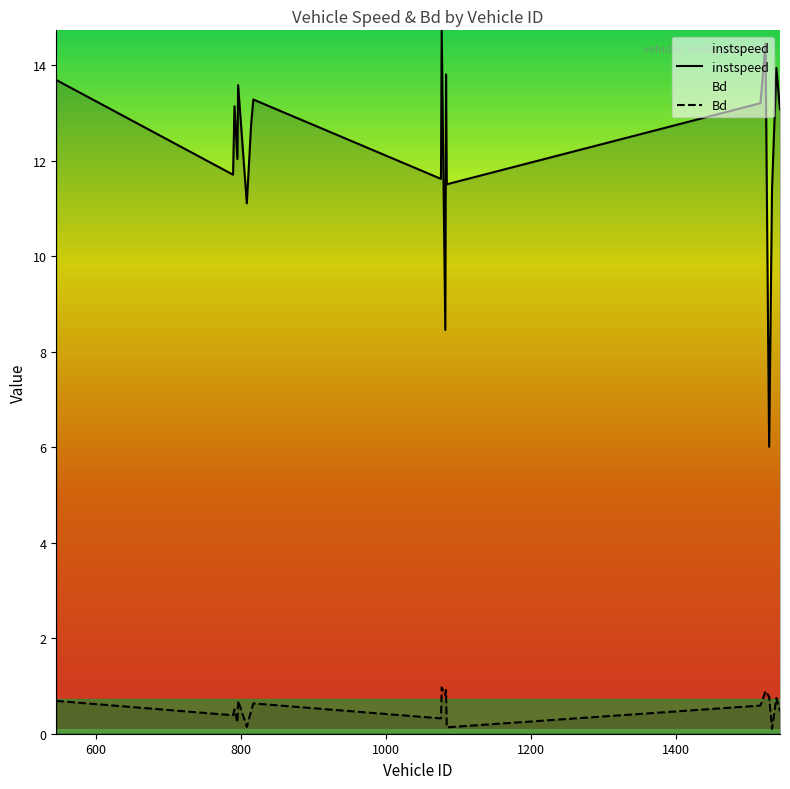

True or false: instspeed and Bd intersect in this chart.

False